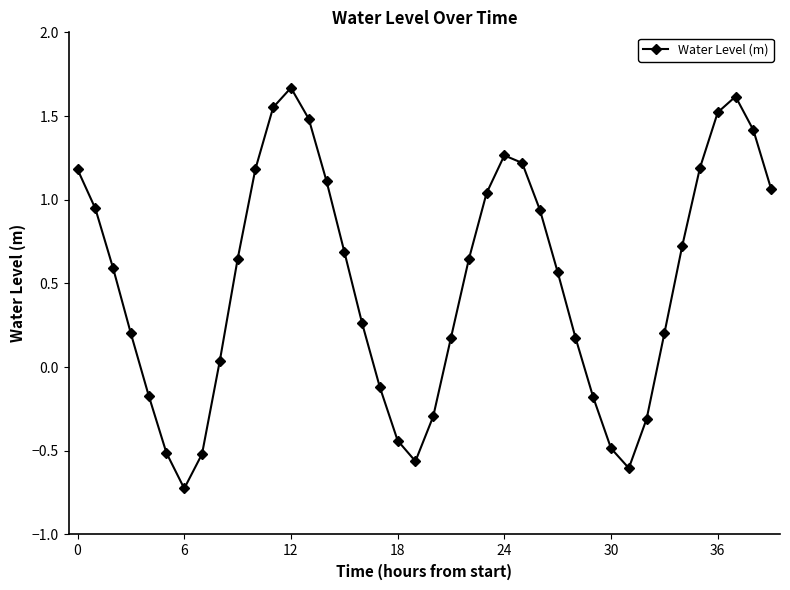

How many negative values are there?

12